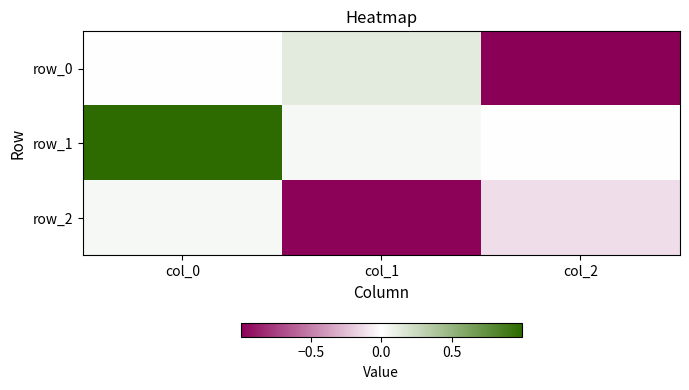

At col_1, list the series in order from largest to smallest.

row_0, row_1, row_2